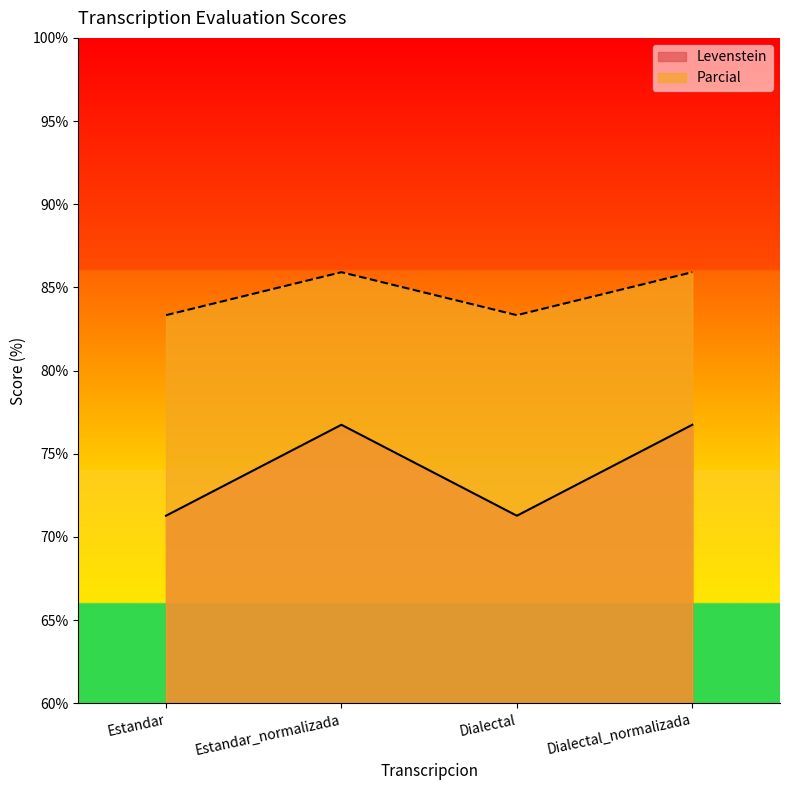

Is the value of Levenstein at Dialectal greater than the value of Parcial at Estandar_normalizada?

No